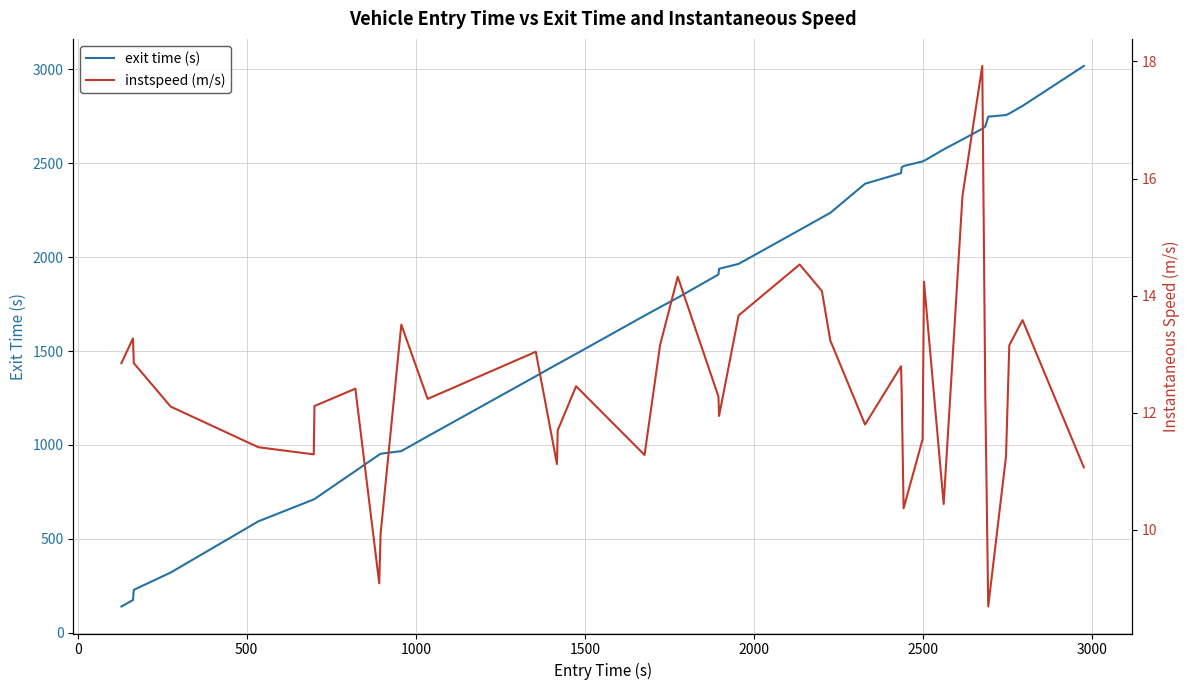

What is the maximum value for exit time (s)?

3018.5